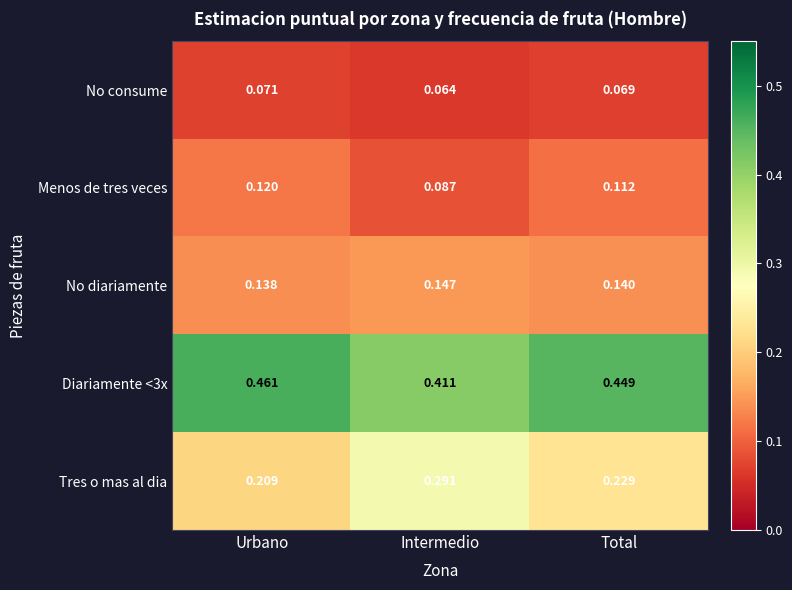

Which category has the lowest value across all series?

Intermedio